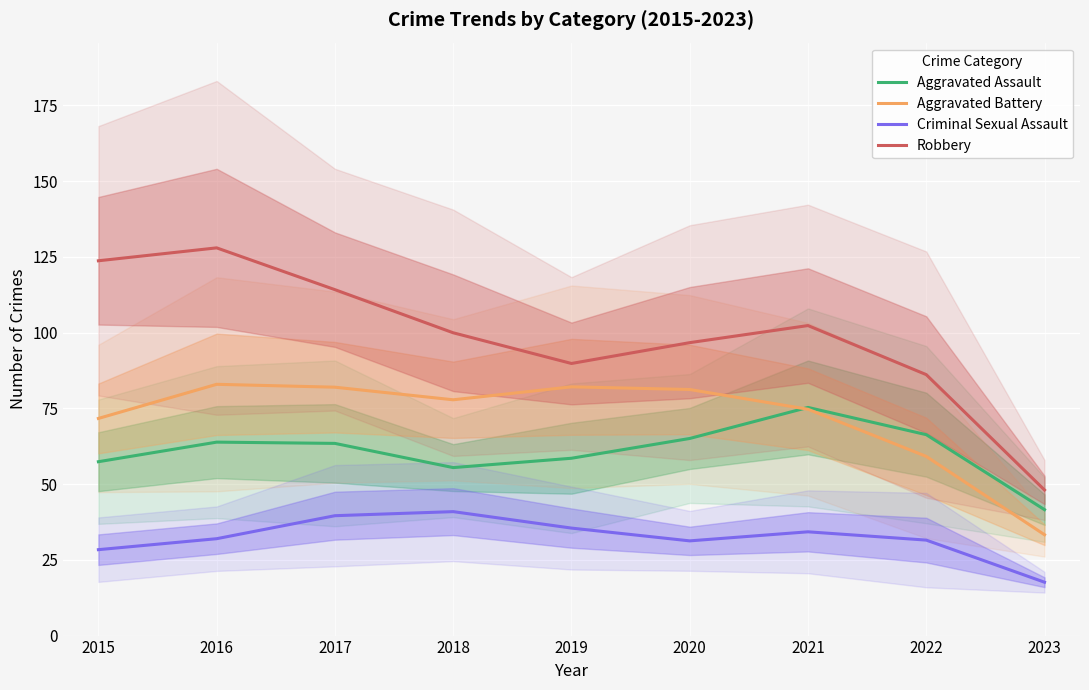

What is the value of the Aggravated Assault point at the 9th from the left?

41.6